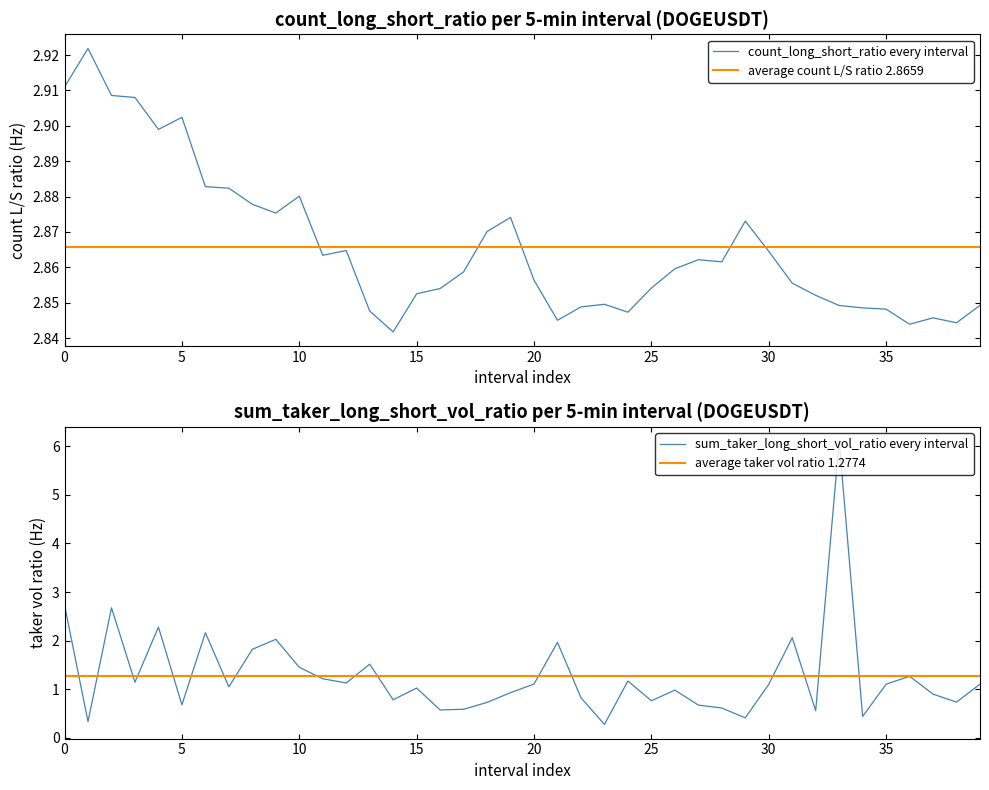

Does the chart have visible grid lines?

No